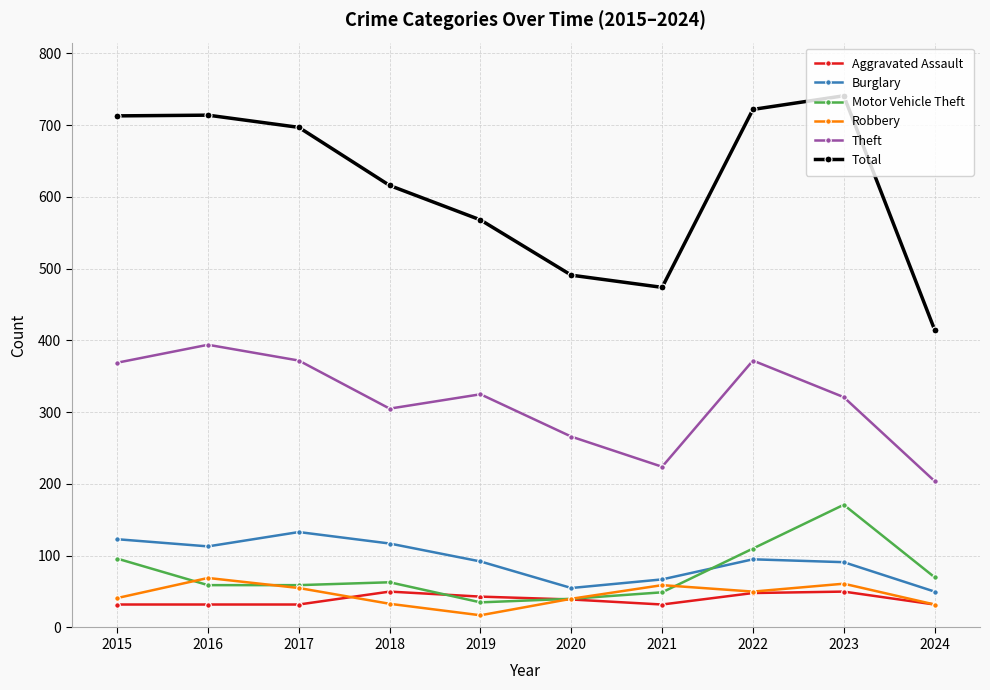

How many categories are shown in the chart?

10